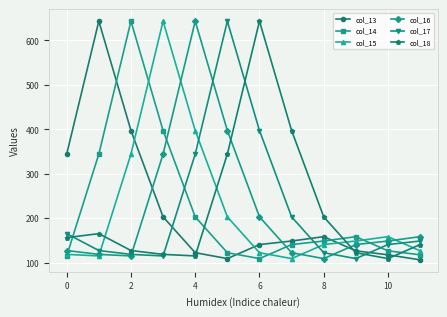

Does the chart display data point markers on the line(s)?

Yes